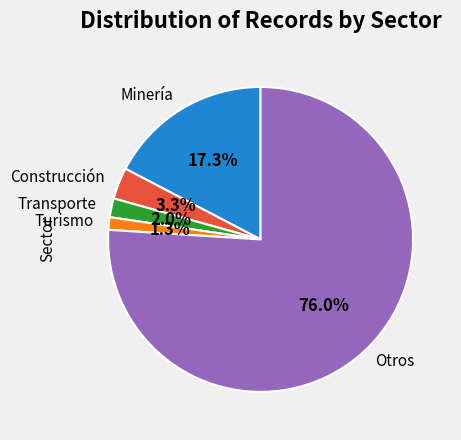

What is the smallest slice in the pie chart?

Turismo